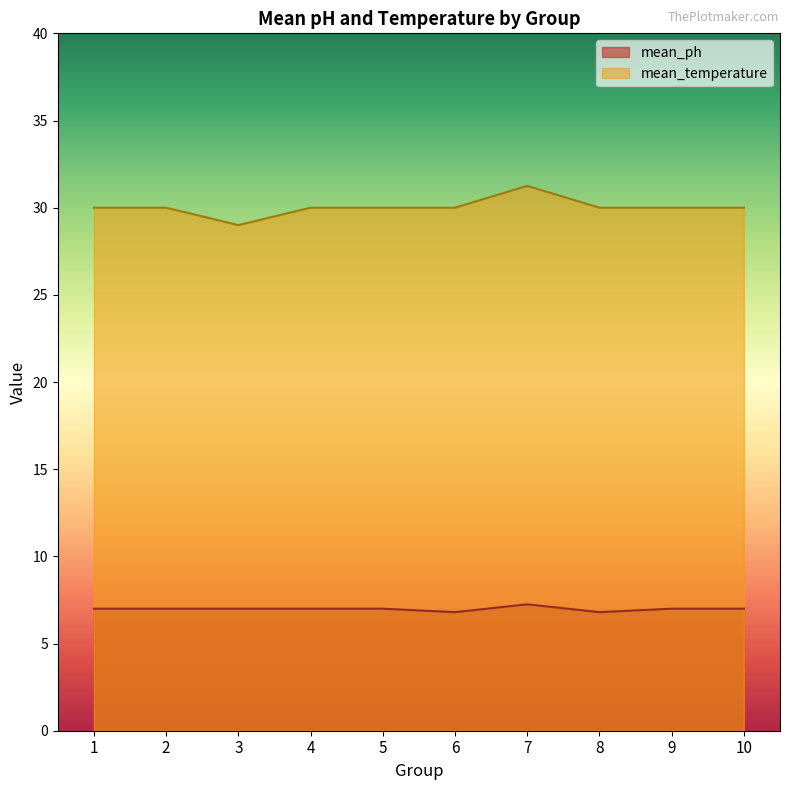

What is the difference between the highest and lowest values at 4?

23.0